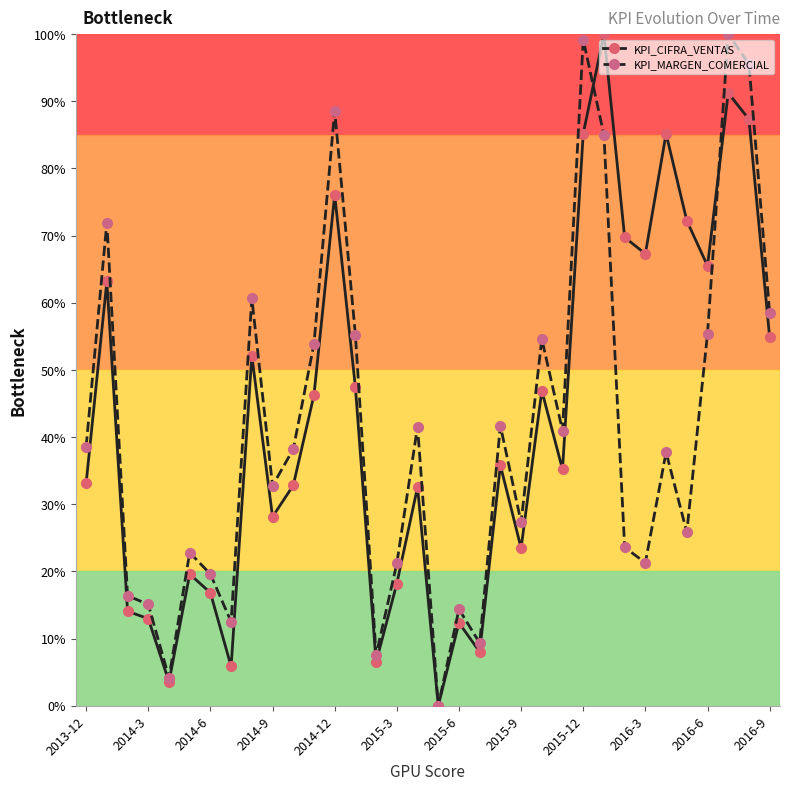

At how many categories does at least one series exceed 2?

33